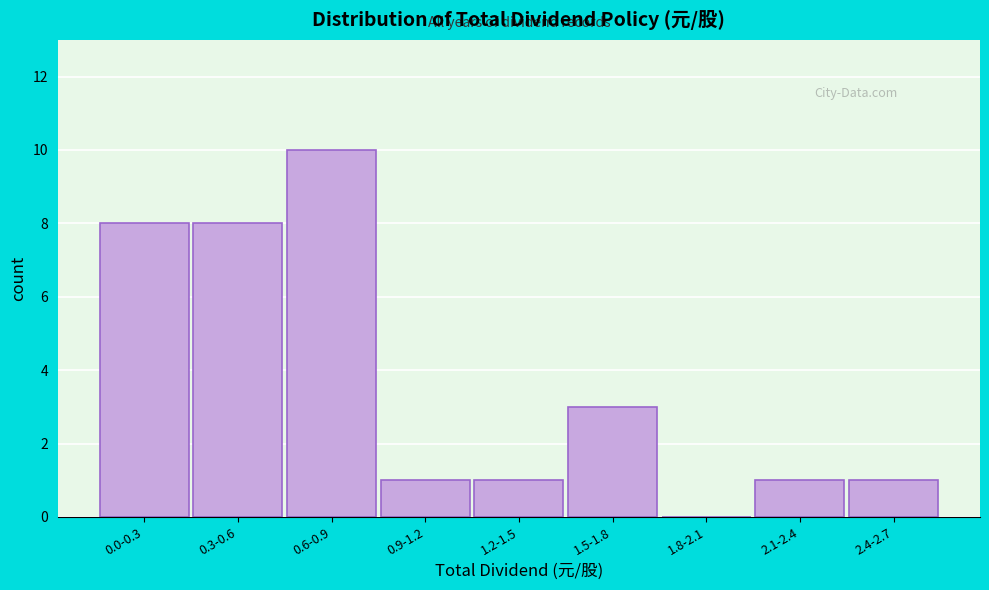

Reading right to left, what are all the values shown in this chart?

2.4-2.7=1	2.1-2.4=1	1.8-2.1=0	1.5-1.8=3	1.2-1.5=1	0.9-1.2=1	0.6-0.9=10	0.3-0.6=8	0.0-0.3=8